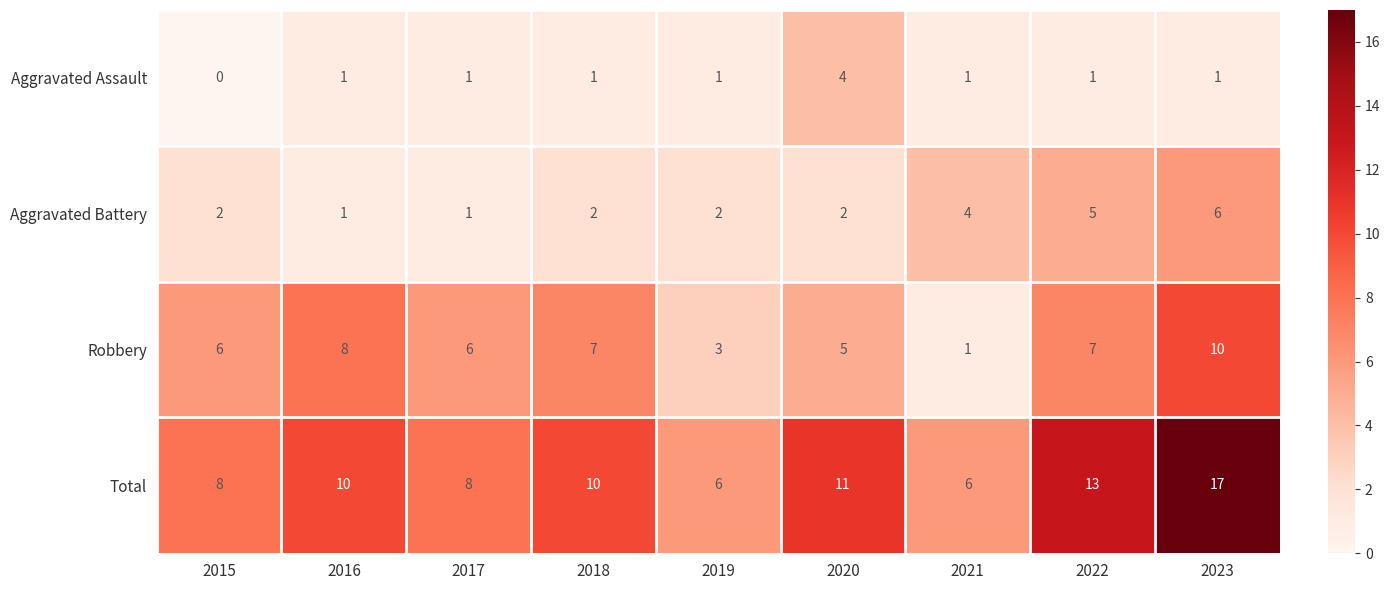

The value of Aggravated Assault at 2018 is 1. True or false?

True